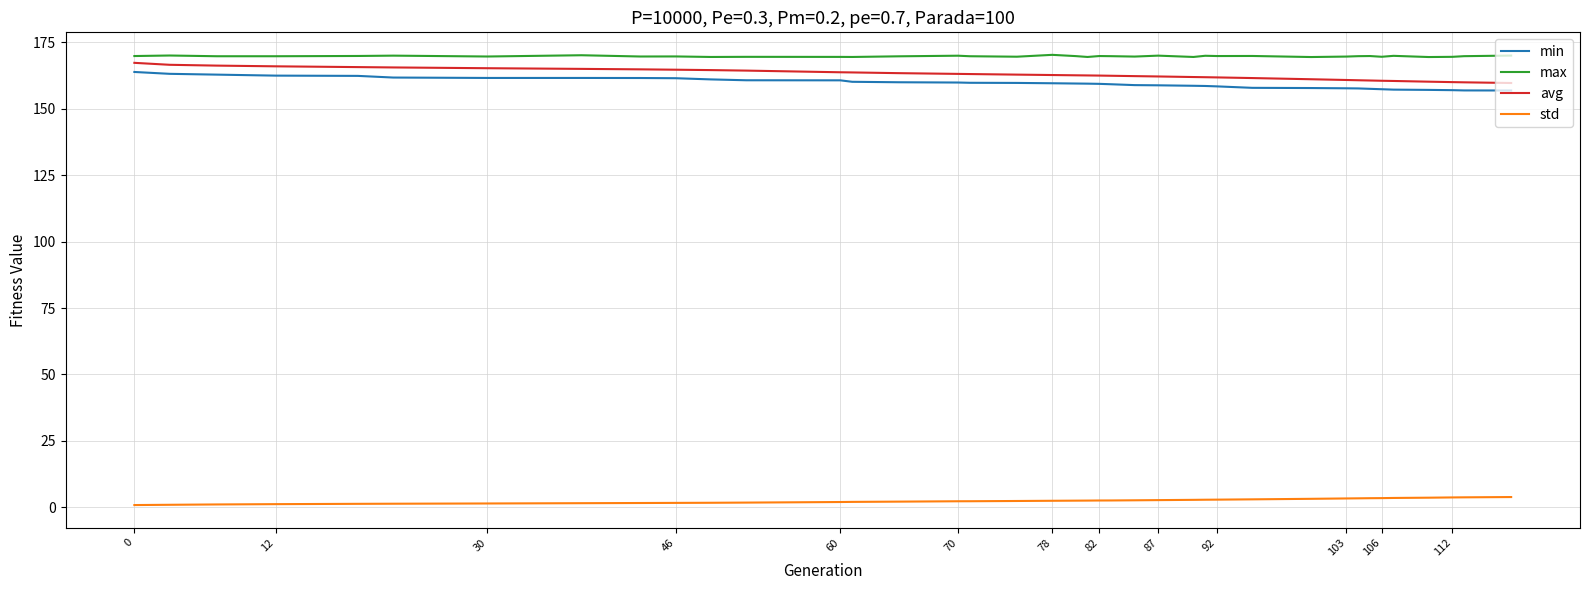

True or false: max has more than 0 points higher than both neighbors.

True